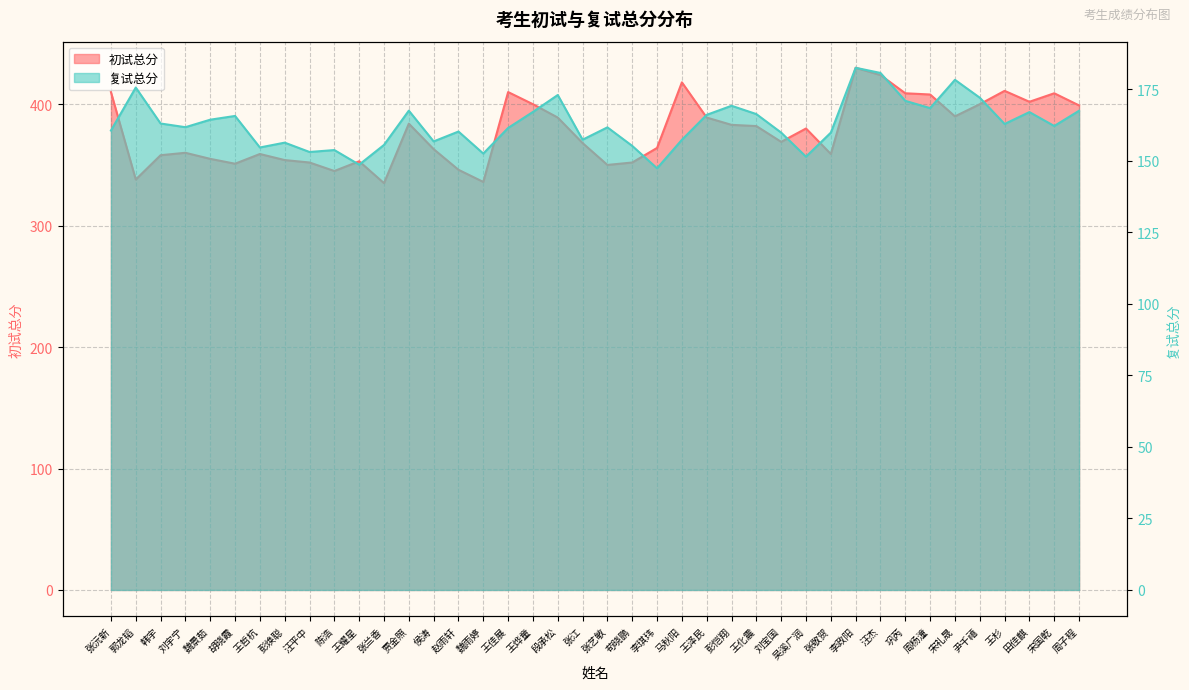

Reading left to right, extract all data points from this chart.

初试总分: 张沅新=410.0	郭龙韬=338.0	韩宇=358.0	刘宇宁=360.0	魏景茹=355.0	胡晓霞=351.0	王哲杭=359.0	彭焕聪=354.0	汪平中=352.0	陈浩=345.0	王耀星=353.0	张兰香=335.0	贾金照=384.0	侯涛=363.0	赵雨轩=346.0	魏雨婷=336.0	王佳展=410.0	王烨童=400.0	段承松=389.0	张江=368.0	张艺敏=350.0	苟晓鹏=352.0	李琪玮=364.0	马秋阳=418.0	王泽民=389.0	彭恺翔=383.0	王化震=382.0	刘宝国=369.0	吴溪广润=380.0	张敬贺=359.0	李政阳=430.0	汪杰=424.0	巩芮=409.0	周杨潼=408.0	宋礼晟=390.0	尹千禧=400.0	王杉=411.0	田佳麒=402.0	宋国乾=409.0	周子程=399.0
复试总分: 张沅新=160.6	郭龙韬=175.6	韩宇=163.1	刘宇宁=161.8	魏景茹=164.4	胡晓霞=165.7	王哲杭=154.7	彭焕聪=156.4	汪平中=153.1	陈浩=153.8	王耀星=148.7	张兰香=155.6	贾金照=167.6	侯涛=156.8	赵雨轩=160.2	魏雨婷=152.6	王佳展=161.5	王烨童=167.1	段承松=173.0	张江=157.4	张艺敏=161.7	苟晓鹏=155.2	李琪玮=147.4	马秋阳=157.4	王泽民=166.1	彭恺翔=169.3	王化震=166.3	刘宝国=159.9	吴溪广润=151.5	张敬贺=159.9	李政阳=182.5	汪杰=180.7	巩芮=171.0	周杨潼=168.4	宋礼晟=178.3	尹千禧=172.1	王杉=162.9	田佳麒=167.1	宋国乾=162.2	周子程=167.5